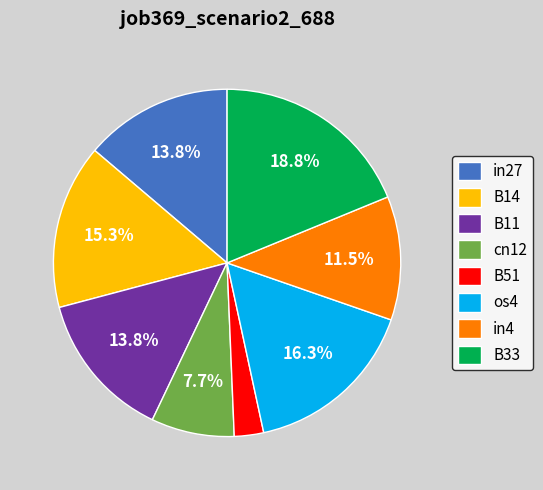

The B33 slice represents 19% of the pie. True or false?

True